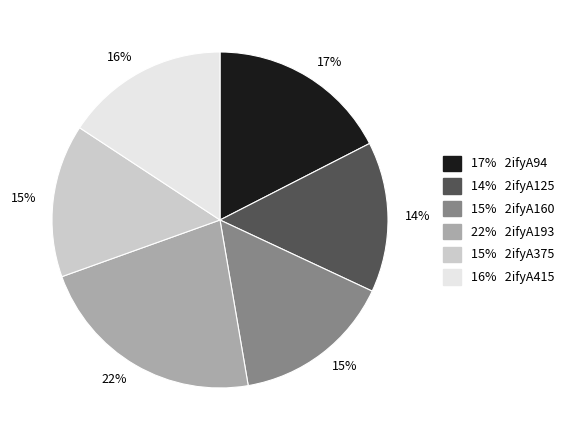

To the nearest percent, what is the difference between the largest and smallest slice percentages?

8%